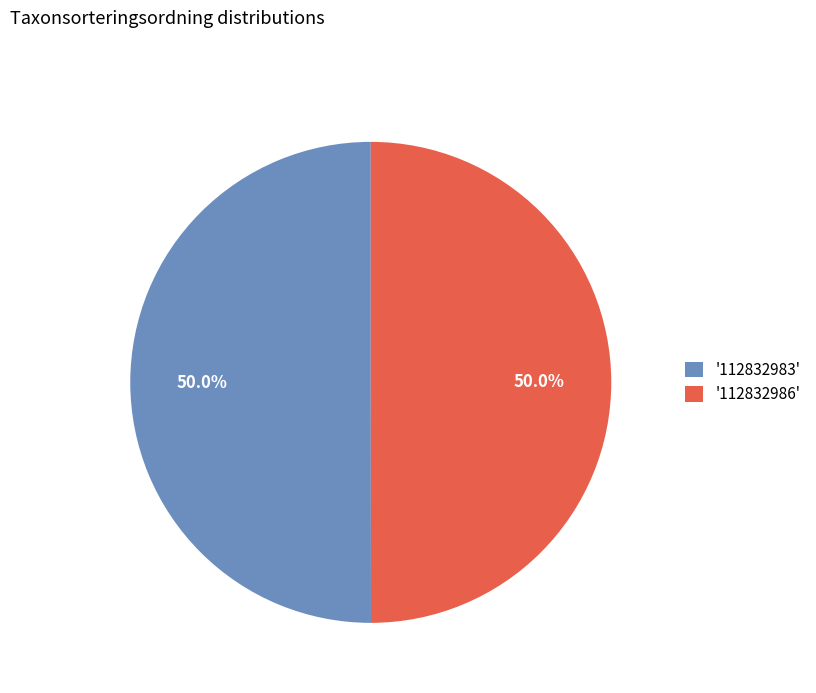

Combined, what portion of the pie is '112832983' and '112832986'?

100.0%